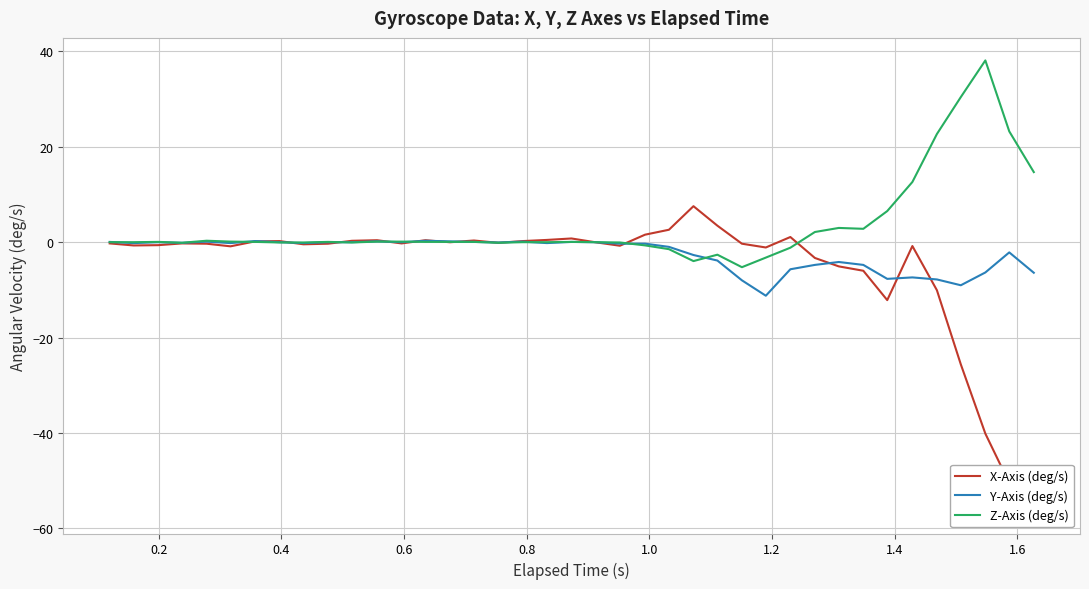

At how many categories does at least one series exceed -34?

39